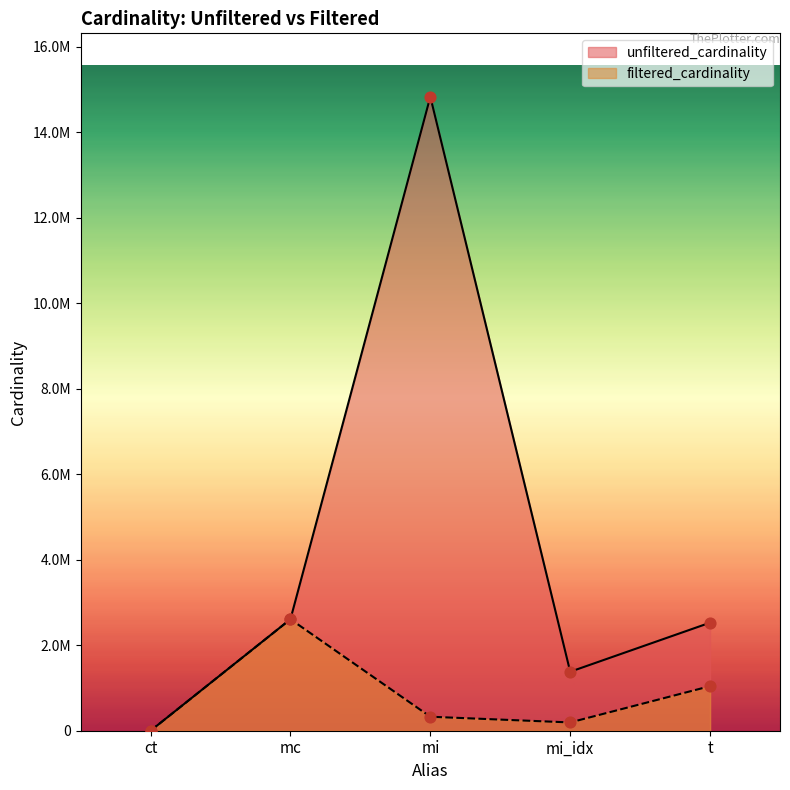

Which series has the largest Y range (max minus min)?

unfiltered_cardinality